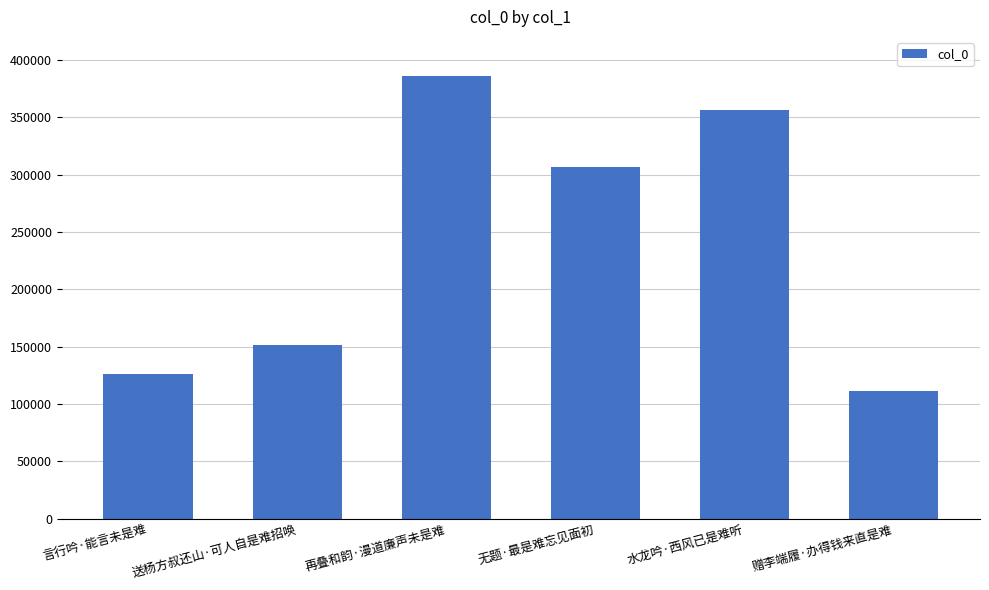

At which label is the value closest to 248831?

无题·最是难忘见面初